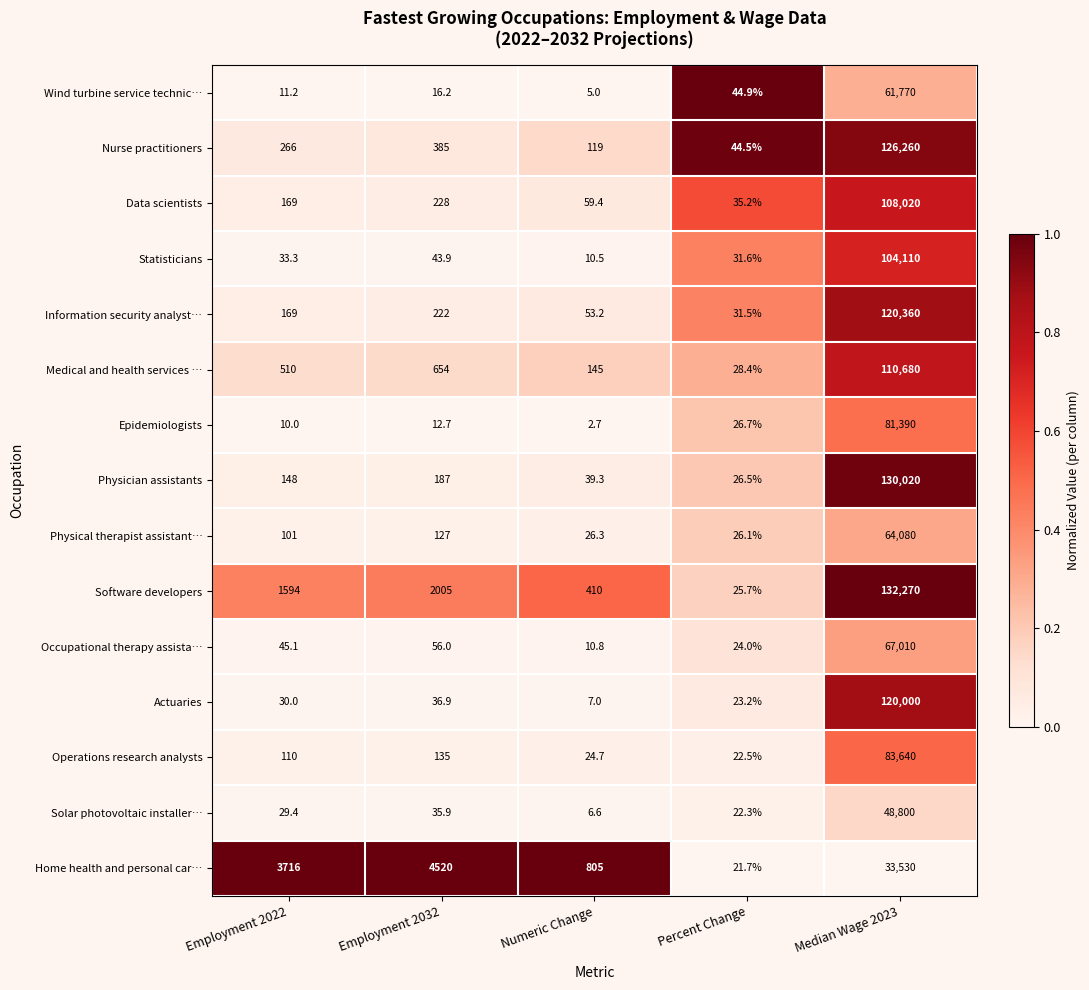

At which category is the sum across all series the highest?

Median Wage 2023